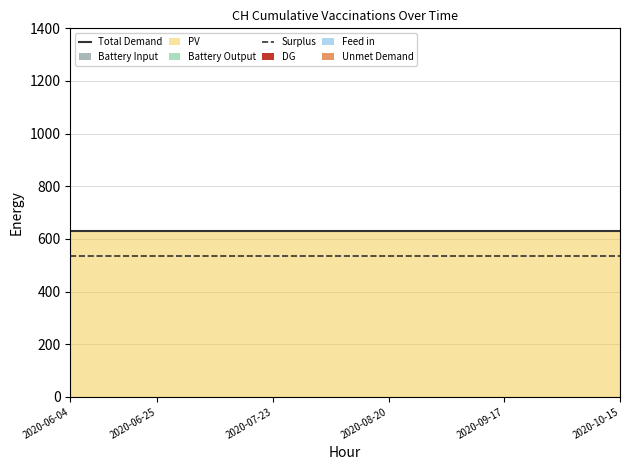

Count the number of categories in the chart.

20